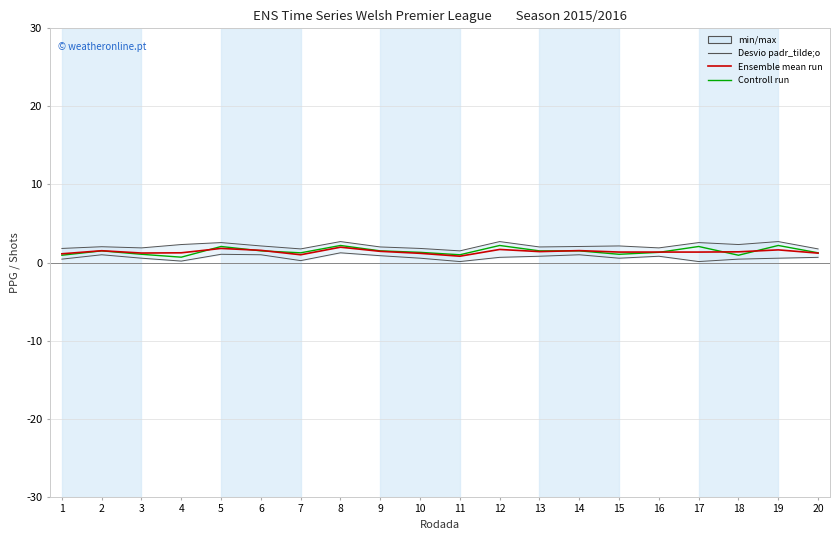

At which category does Controll run reach its first local valley?

4